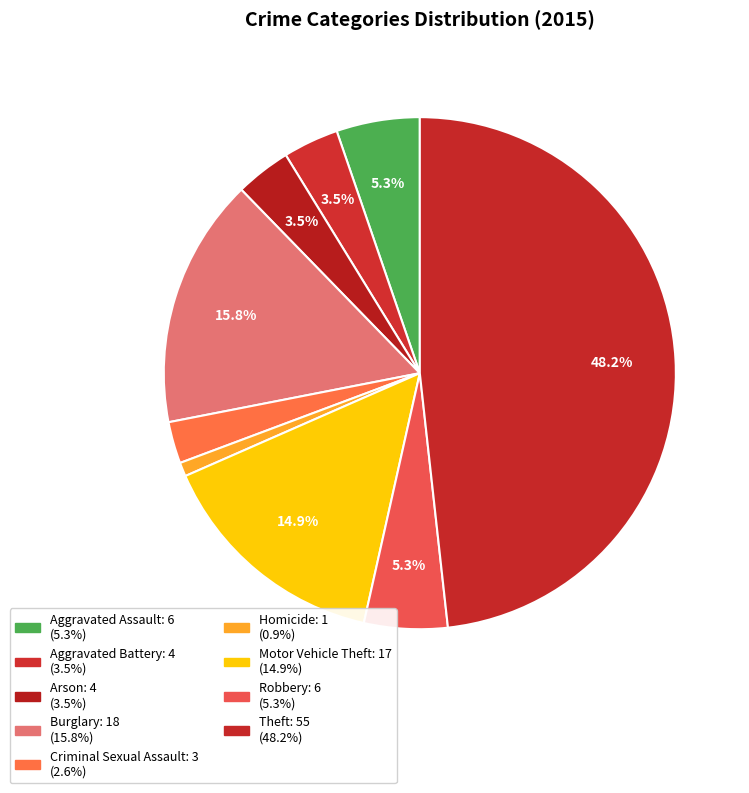

Which category has the biggest portion of the pie?

Theft